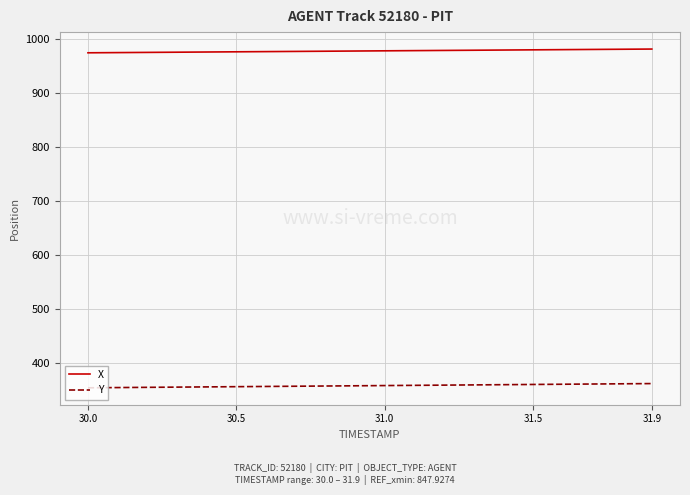

True or false: Y and X cross at least once.

False